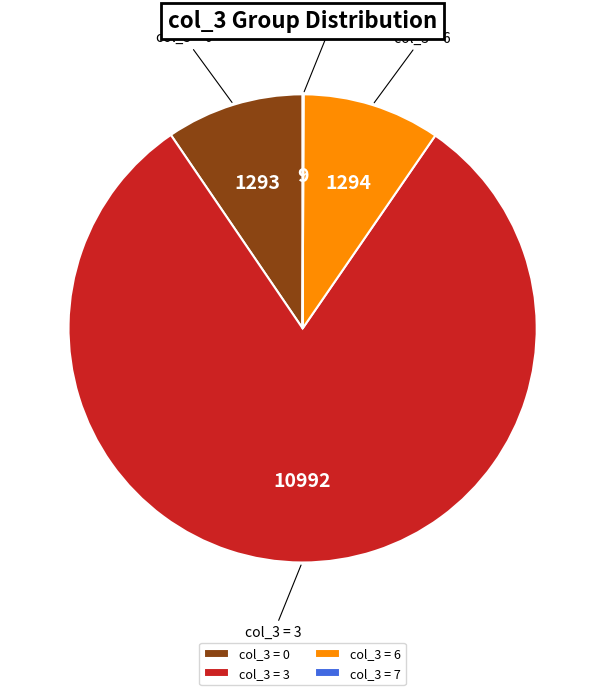

What is the largest slice in the pie chart?

col_3 = 3